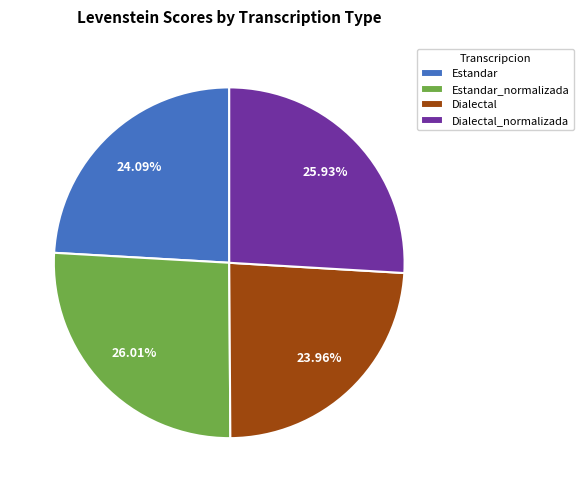

To the nearest percent, what portion does Dialectal represent?

24%